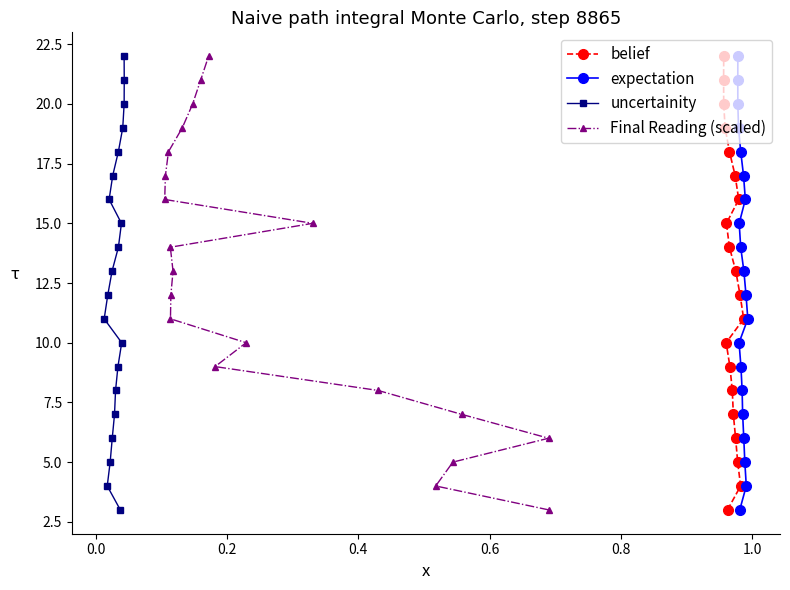

True or false: Final Reading (scaled) and uncertainity cross at least once.

False